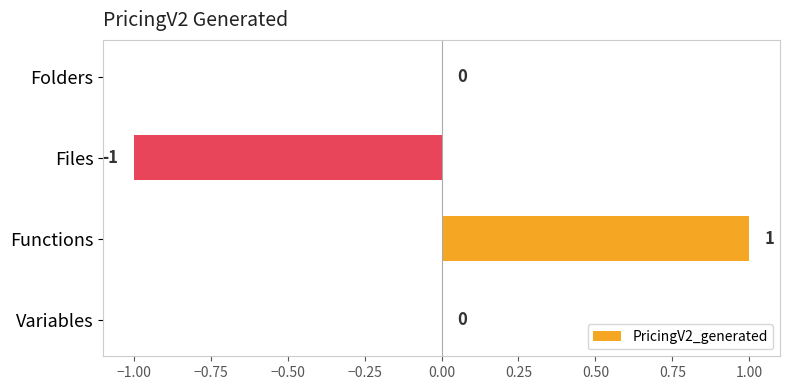

Which has a higher value, Functions or Files?

Functions